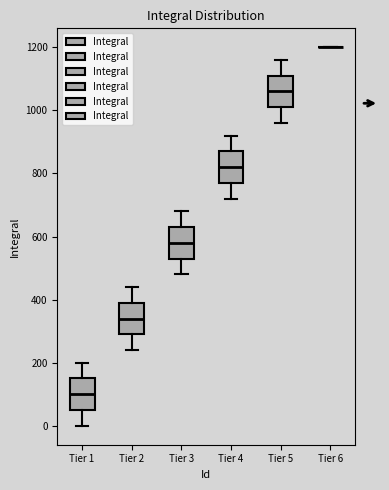

Reading left to right, transcribe this box plot: for each box, give where its median line is, the range the box spans, and where its two whiskers end, as read against the y-axis. The values are not printed on the chart, so give them approximately, as read against the axis.

Tier 1: median 100, box 60 to 160, whiskers 0 to 200
Tier 2: median 340, box 300 to 400, whiskers 240 to 440
Tier 3: median 580, box 540 to 640, whiskers 480 to 680
Tier 4: median 820, box 780 to 880, whiskers 720 to 920
Tier 5: median 1060, box 1020 to 1120, whiskers 960 to 1160
Tier 6: box collapsed to a line at 1200, whiskers 1200 to 1200